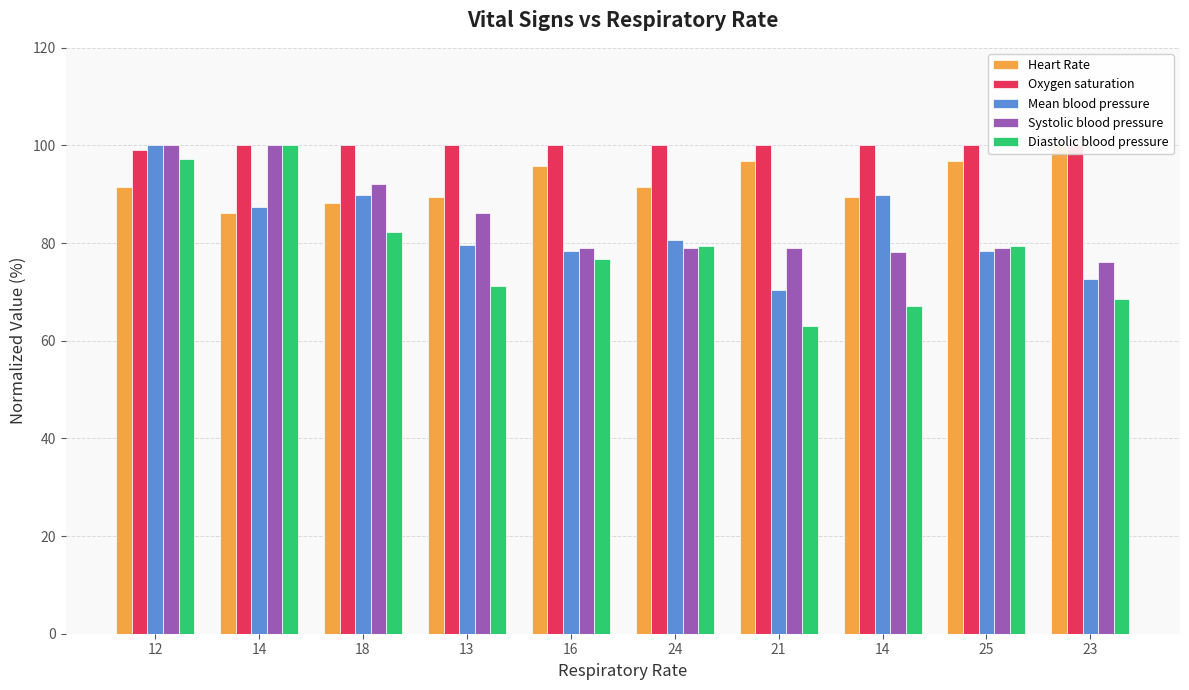

What is the minimum value shown in the chart?

63.0